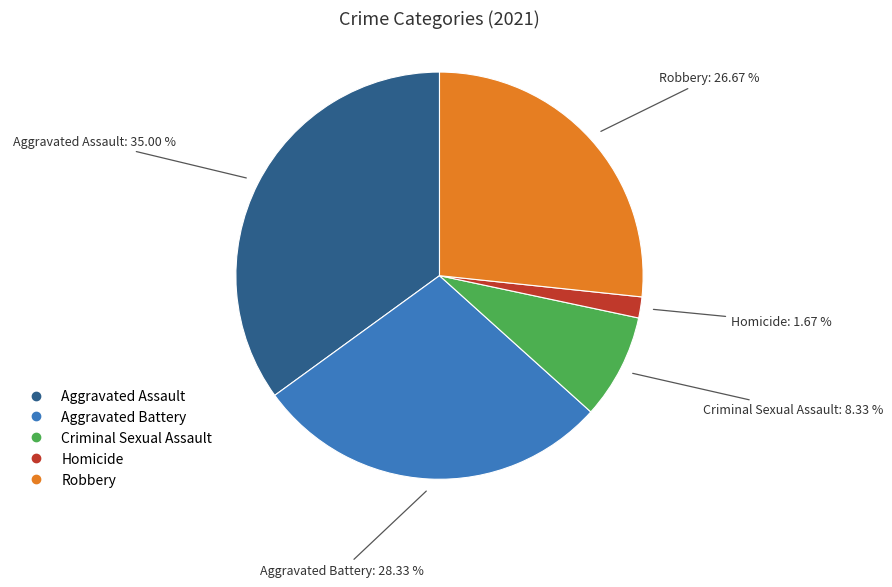

Count the number of slices in the pie.

5